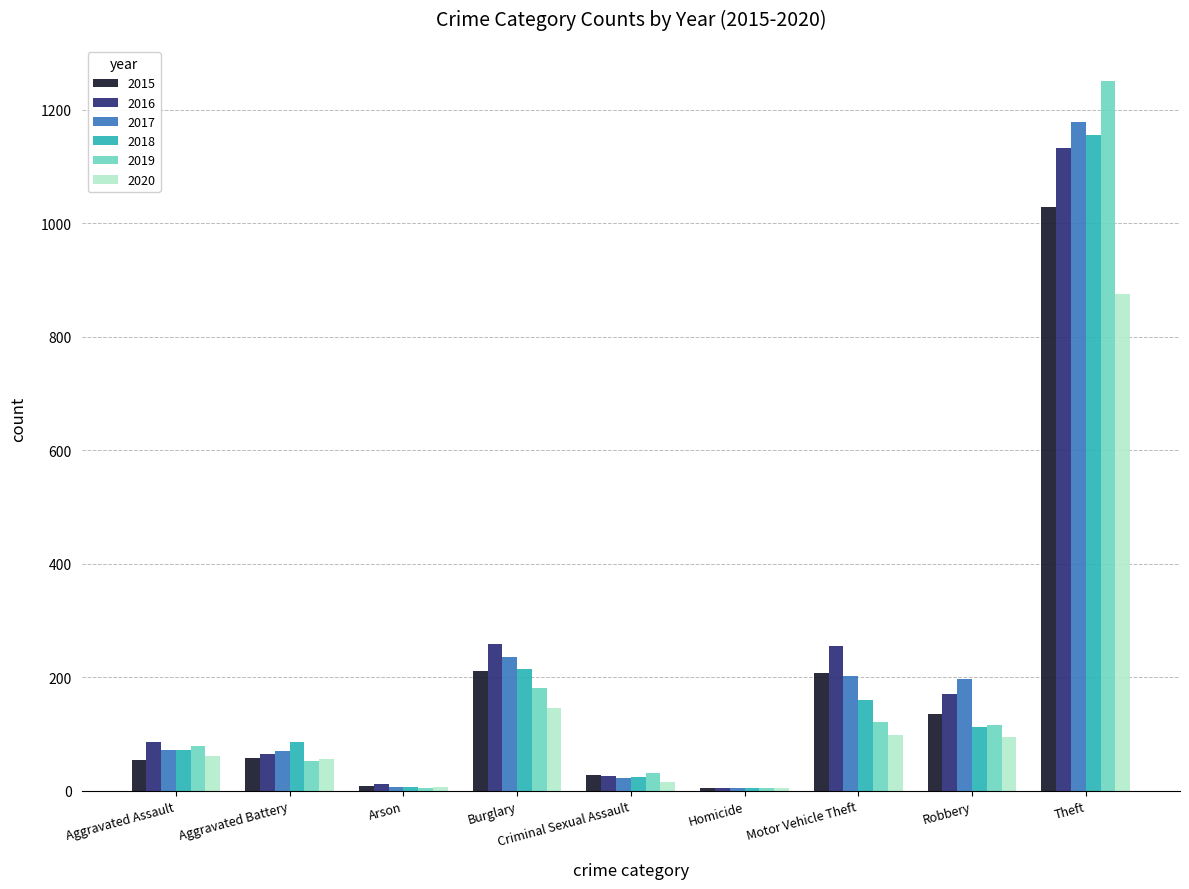

Is the value of 2016 at Criminal Sexual Assault greater than the value of 2017 at Theft?

No